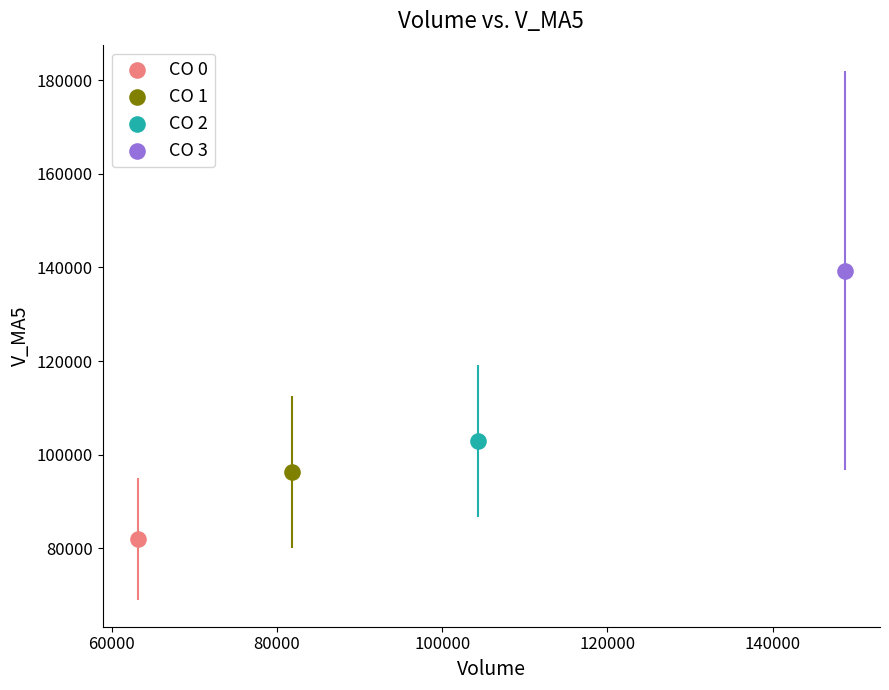

Which series contains the lowest Y value?

CO 0